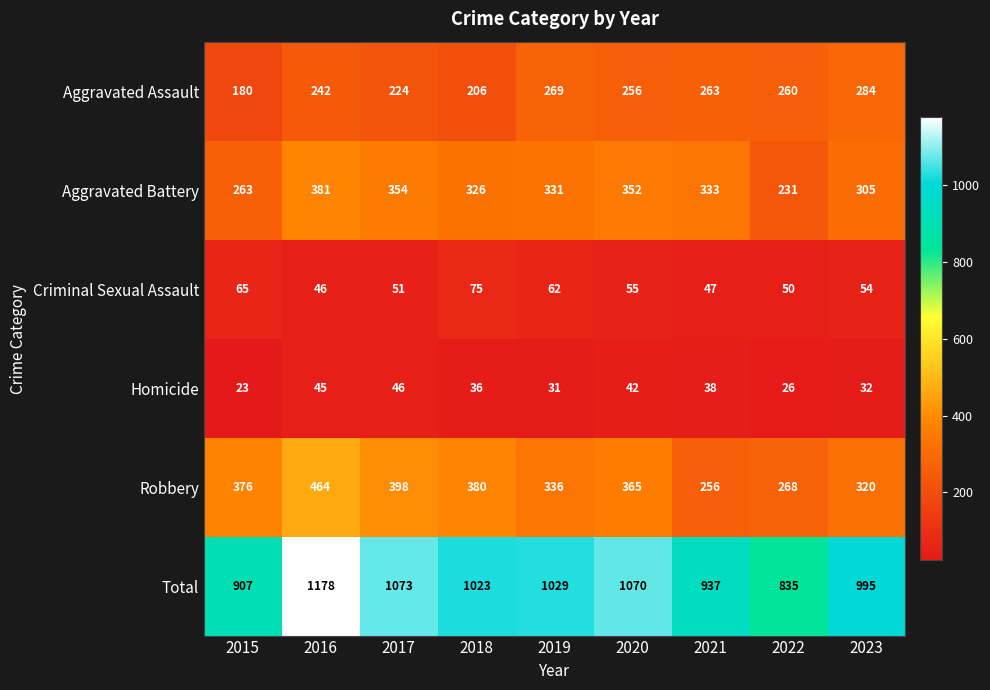

At which label does Homicide reach its peak?

2017